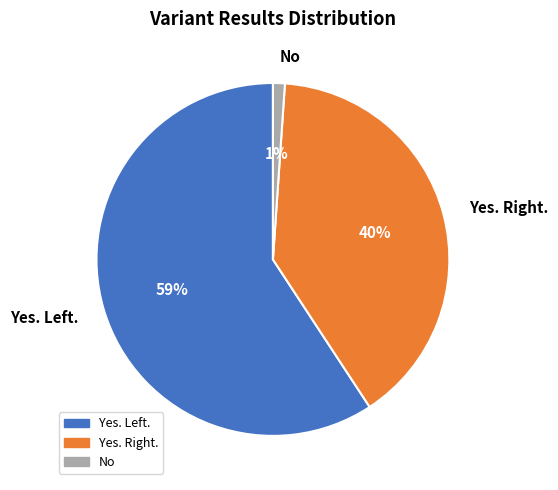

Is there any slice that represents more than half of the pie?

Yes